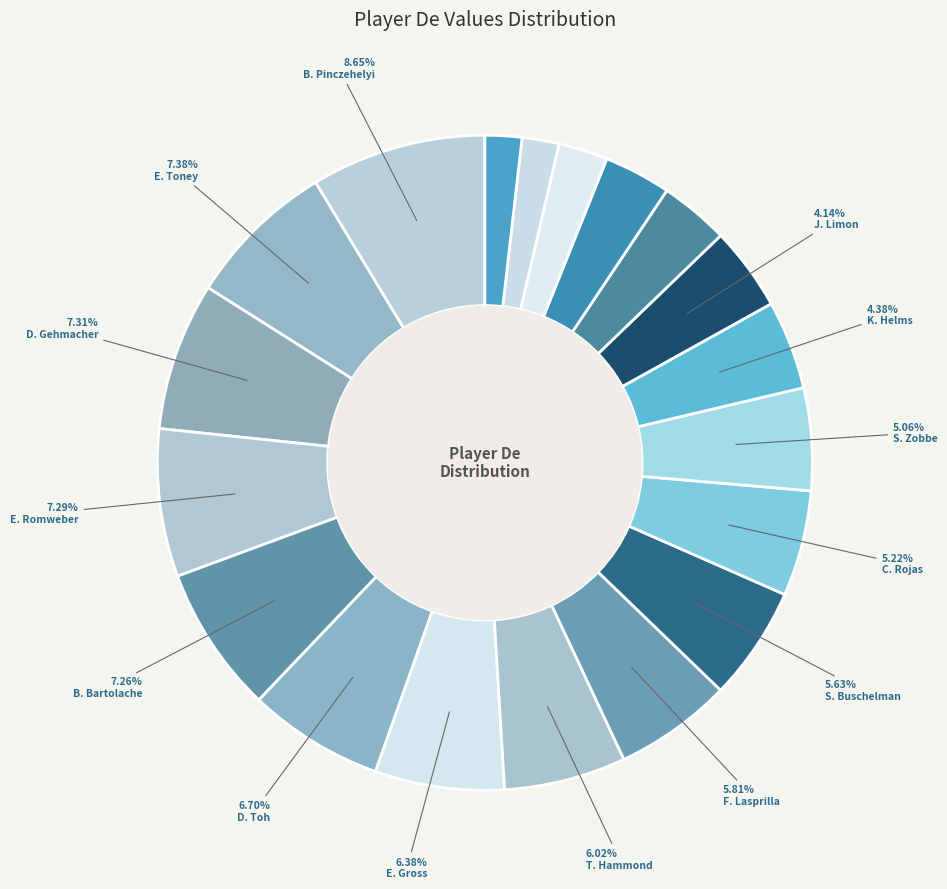

Rank the categories by value from highest to lowest.

B. Pinczehelyi, E. Toney, D. Gehmacher, E. Romweber, B. Bartolache, D. Toh, E. Gross, T. Hammond, F. Lasprilla, S. Buschelman, C. Rojas, S. Zobbe, K. Helms, J. Limon, W. Gelifini, L. Bauman, P .Trivadi, L. Calosso, G. Kerschl